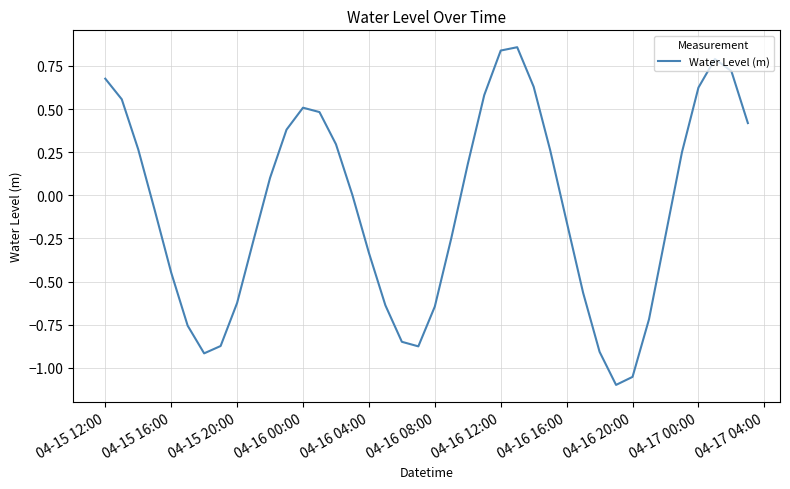

What is the difference between the maximum and minimum values?

2.0